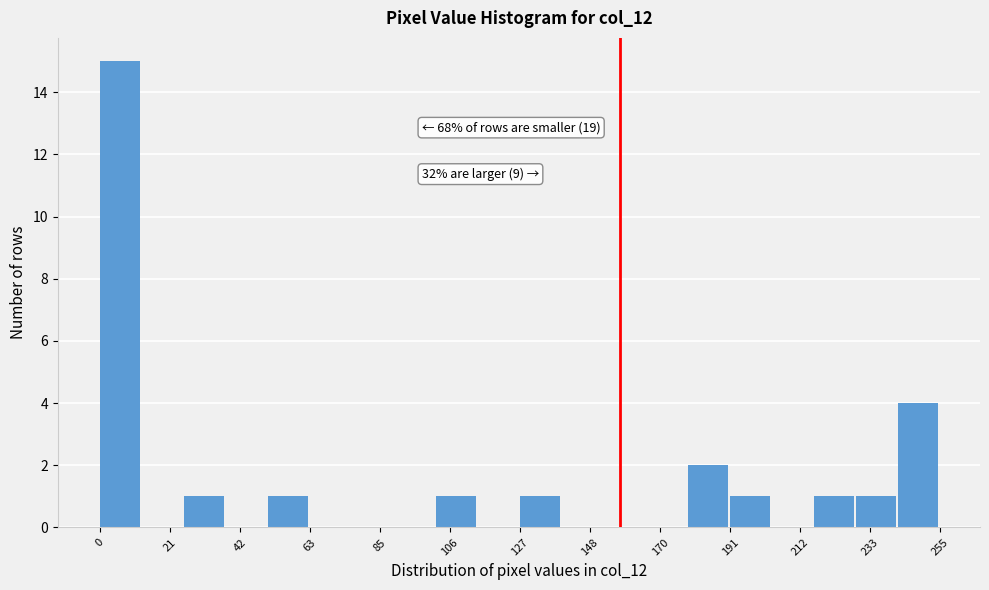

Read against the x-axis, roughly where is the centre of the tallest bar?

5